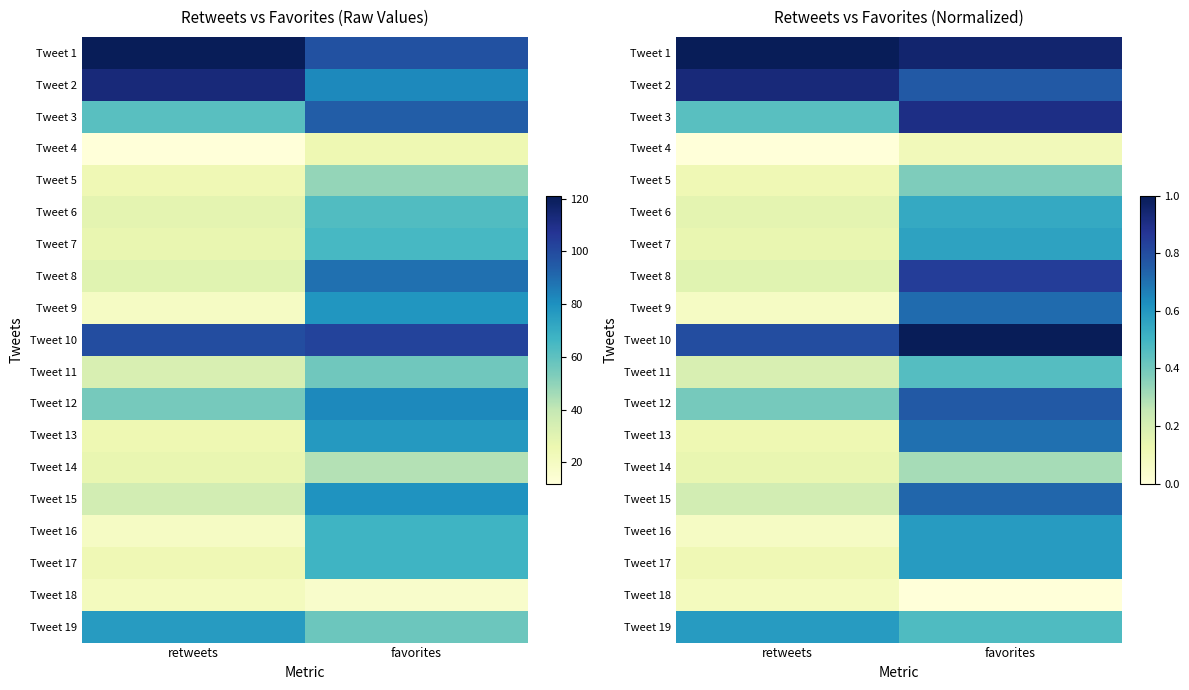

Rank the categories by Tweet 8 value from lowest to highest.

retweets, favorites